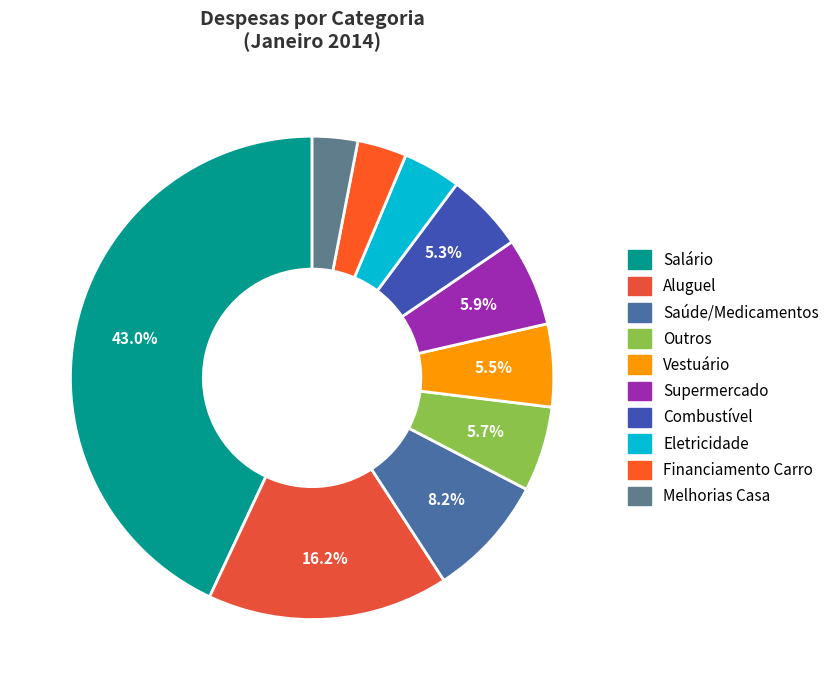

How many segments does this pie chart have?

10